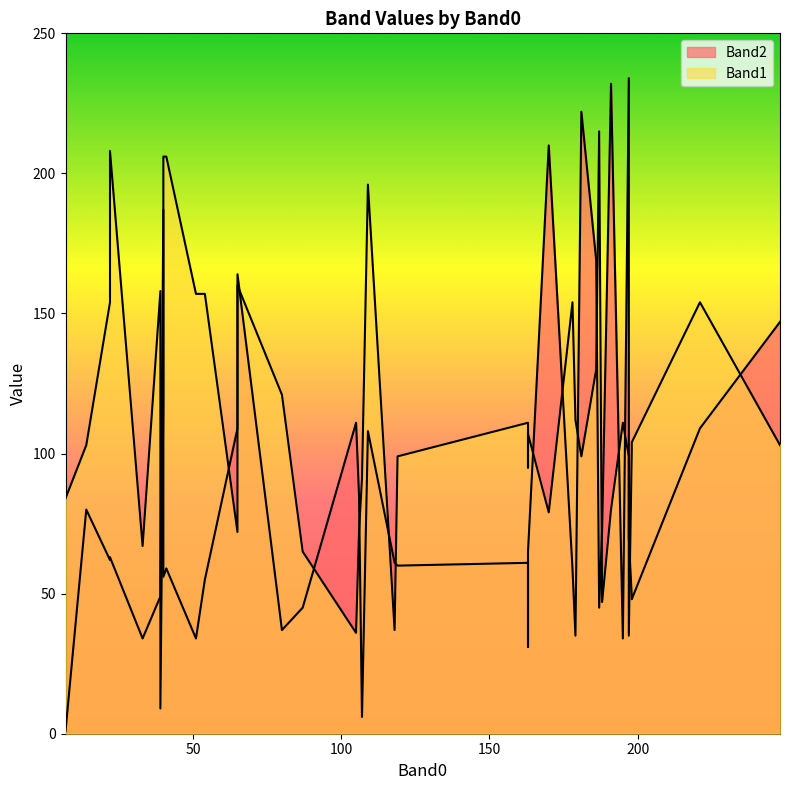

The value of Band1 at 248 is 103. True or false?

True